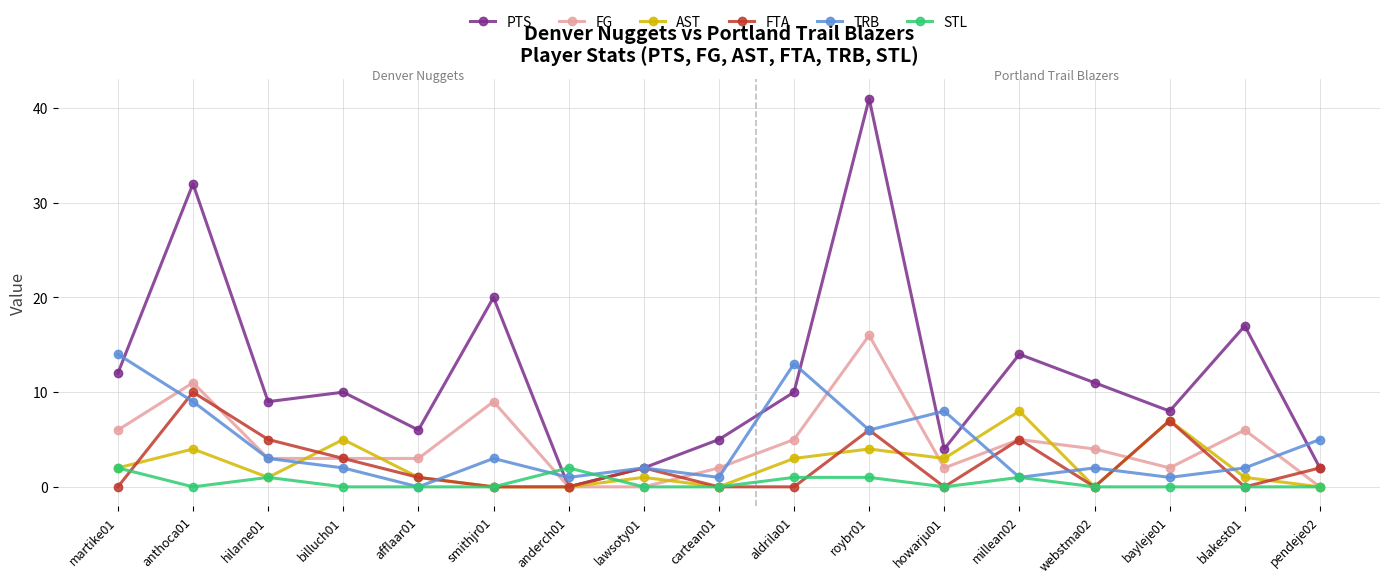

Rank the series by their maximum value, from lowest to highest.

STL, AST, FTA, TRB, FG, PTS